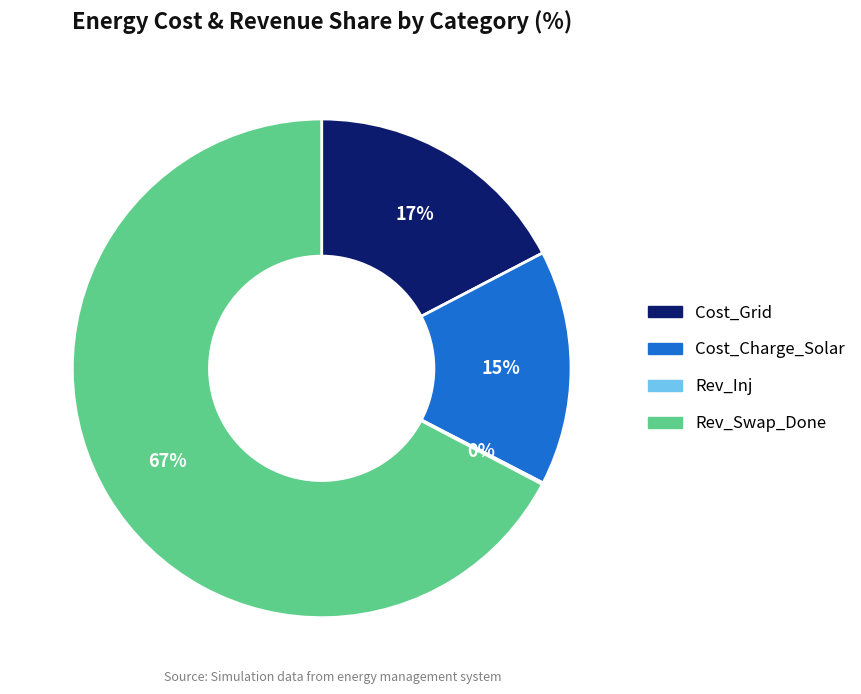

Which slice is the largest?

Rev_Swap_Done